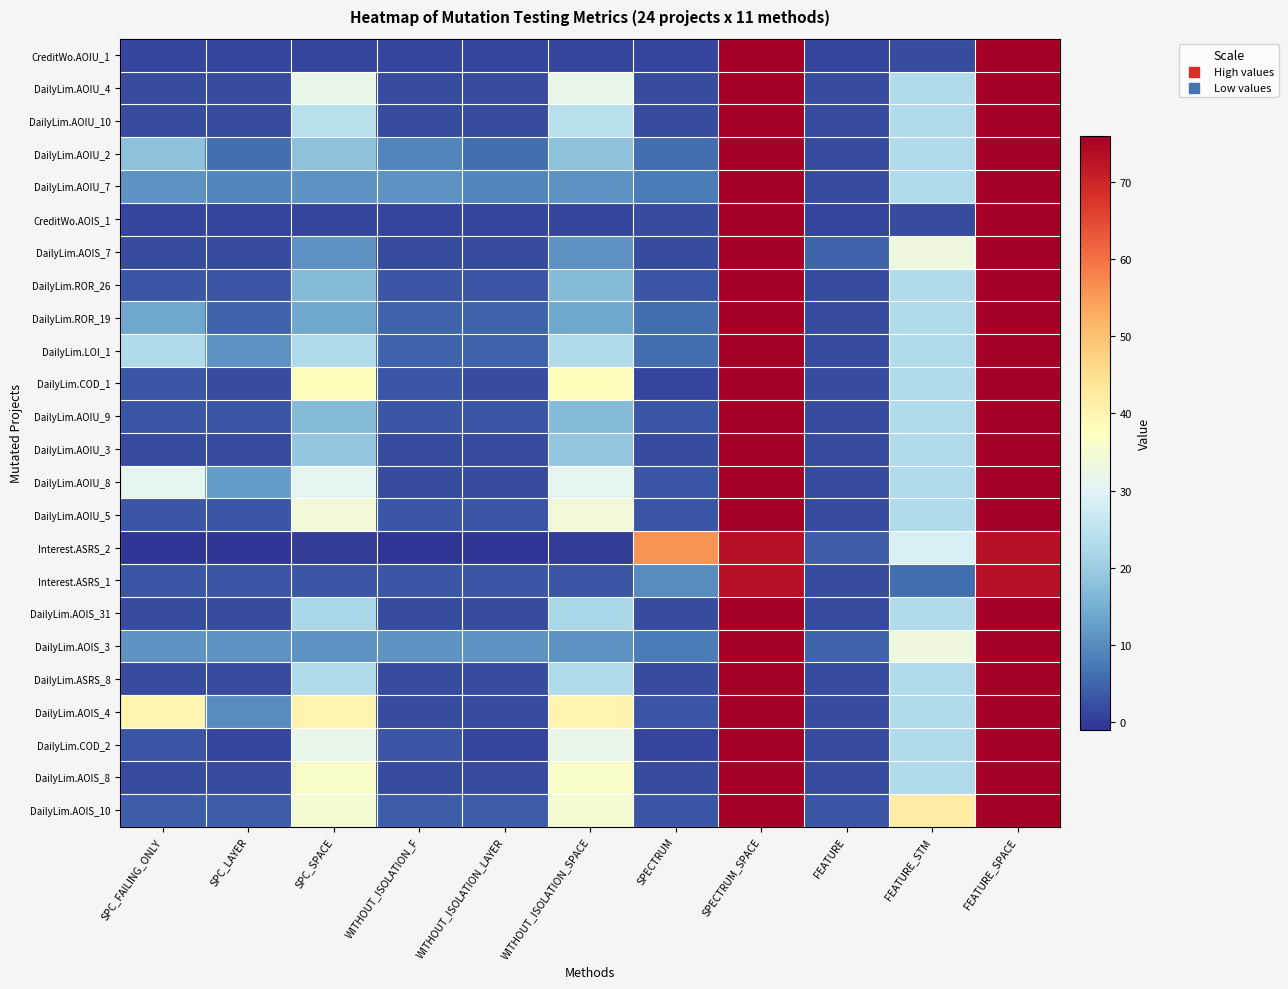

Which series changed the most between SPC_FAILING_ONLY and WITHOUT_ISOLATION_SPACE?

DailyLim.COD_1